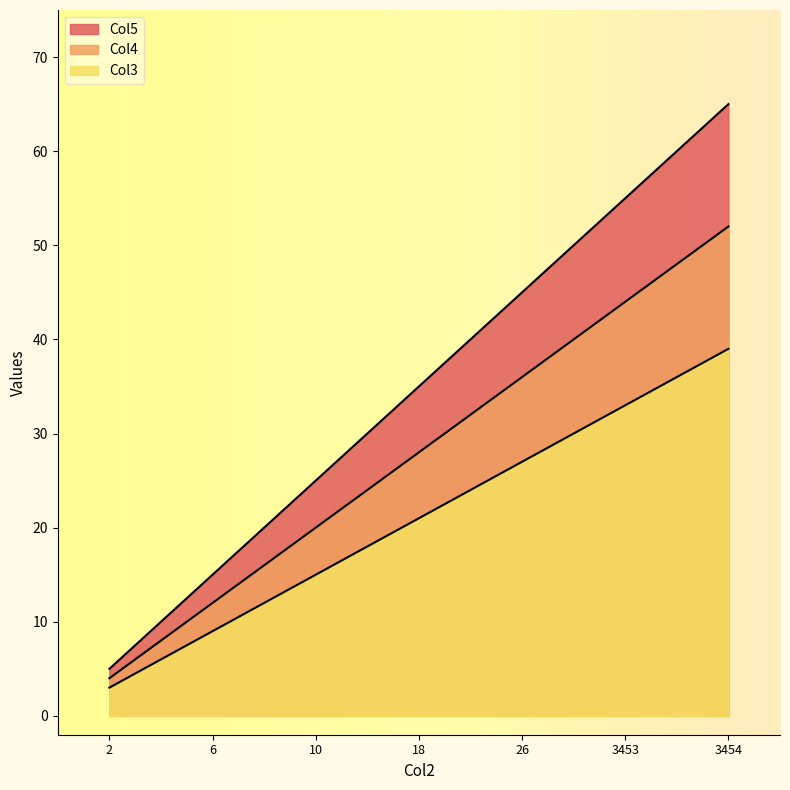

Where is Col4 nearest to the value 28?

18